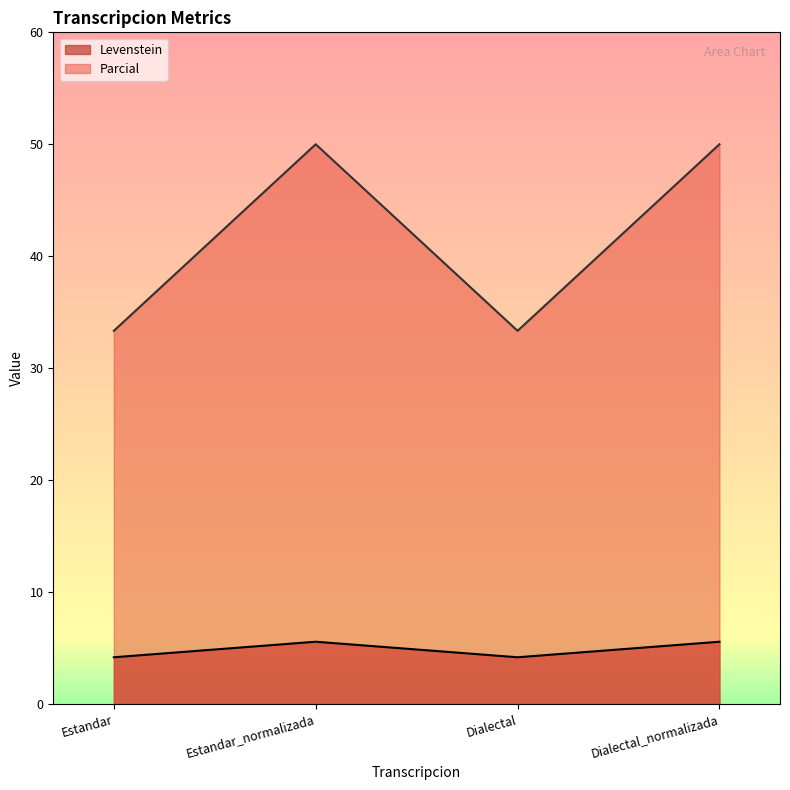

Between Estandar and Dialectal_normalizada, which series saw the biggest shift?

Parcial